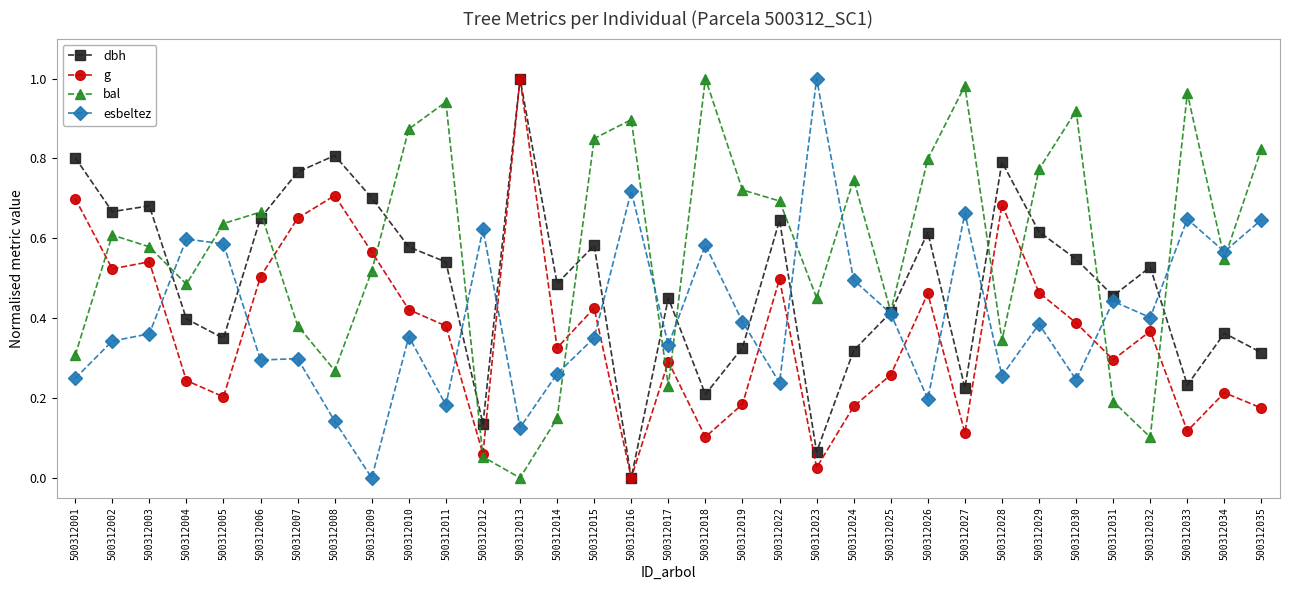

At which label does g reach its peak?

500312013